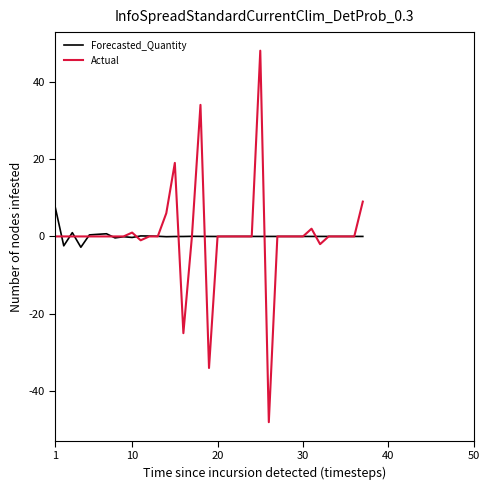

Rank the series by their maximum value, from lowest to highest.

Forecasted_Quantity, Actual